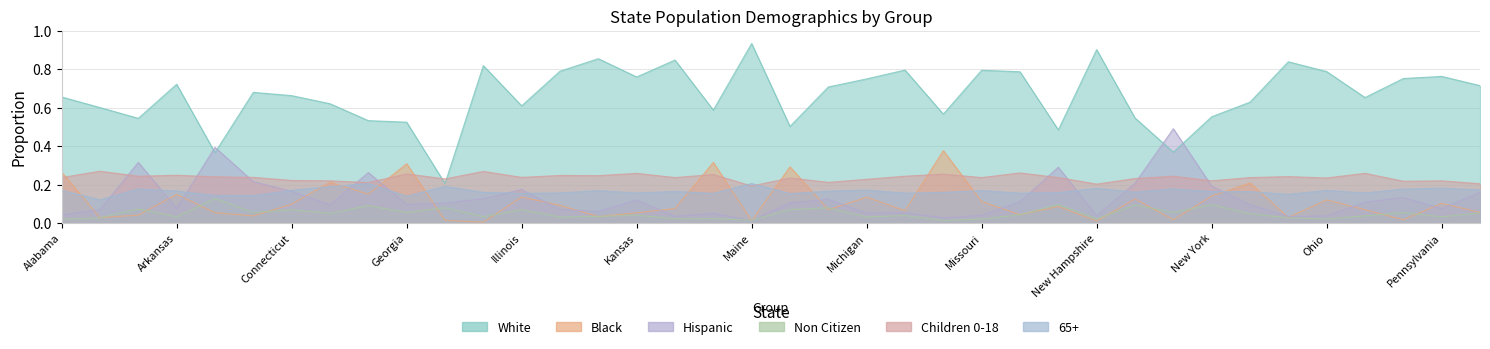

Rank the series at Arizona from highest to lowest value.

White, Hispanic, Children 0-18, 65+, Non Citizen, Black